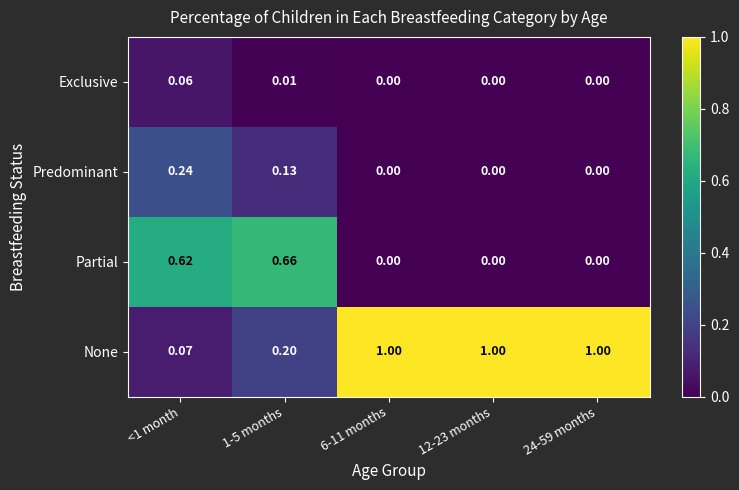

Count the number of categories in the chart.

5